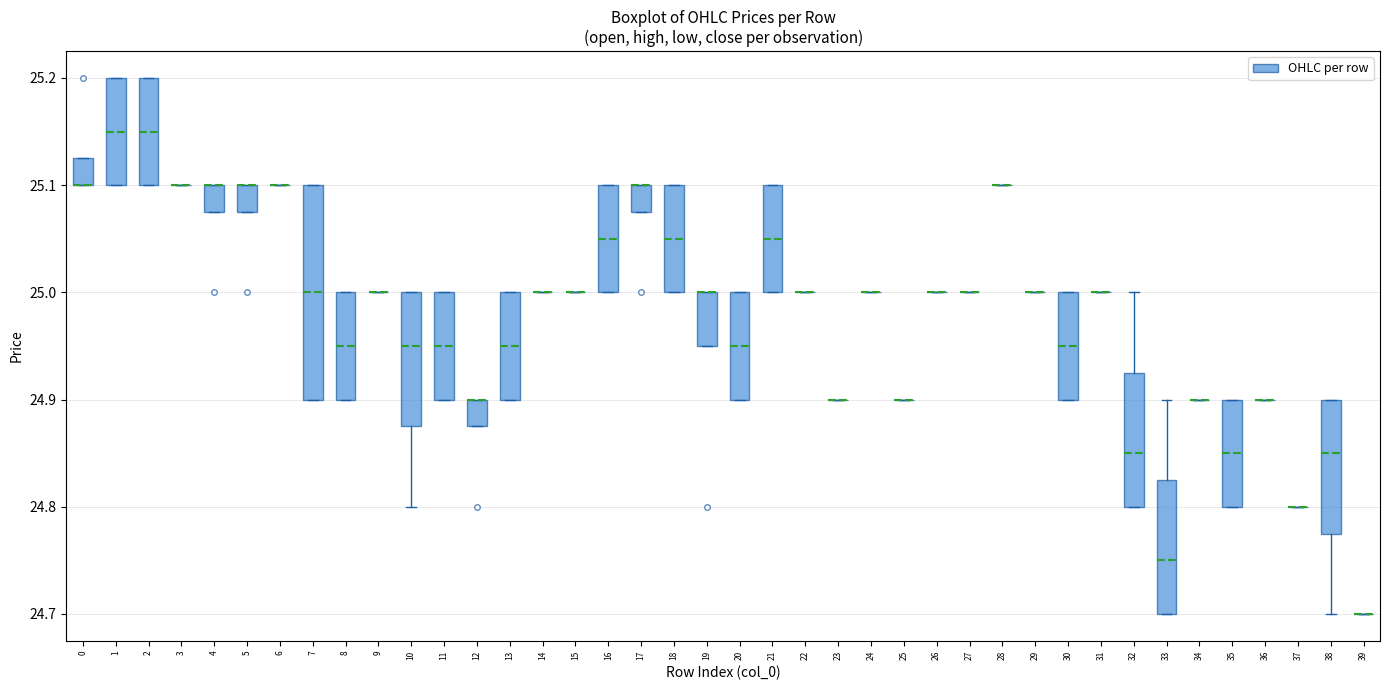

Which box is the tallest, from its lower edge to its upper edge?

7